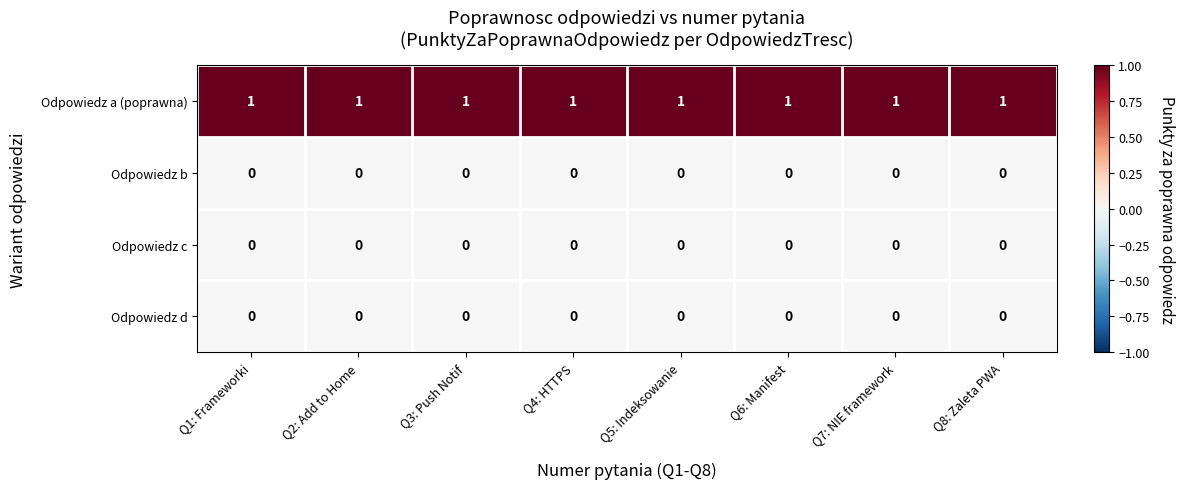

At how many categories does at least one series exceed 0?

8